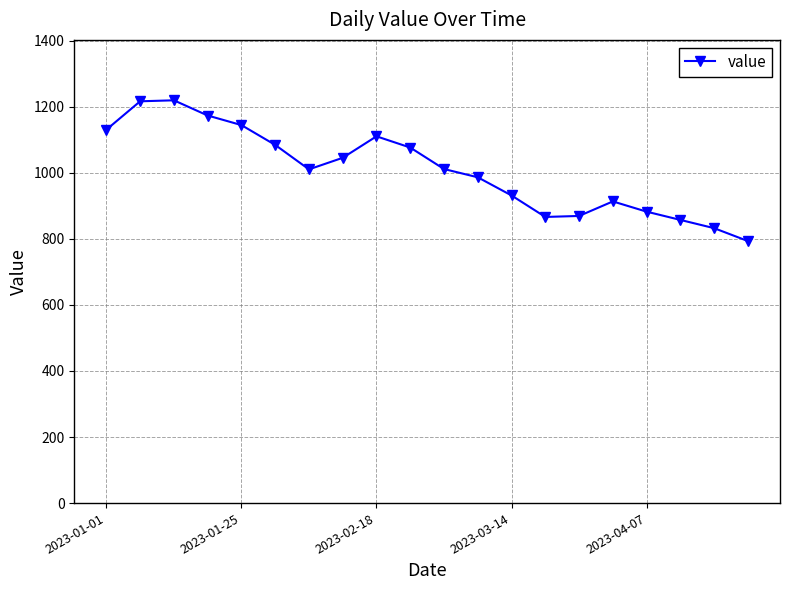

What is the difference between the maximum and minimum values?

426